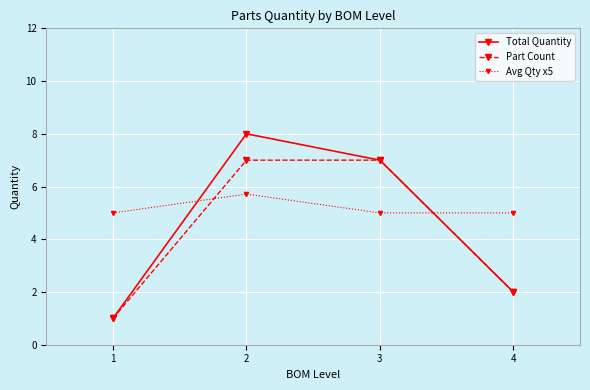

Is the value of Avg Qty x5 at 3 greater than the value of Total Quantity at 3?

No